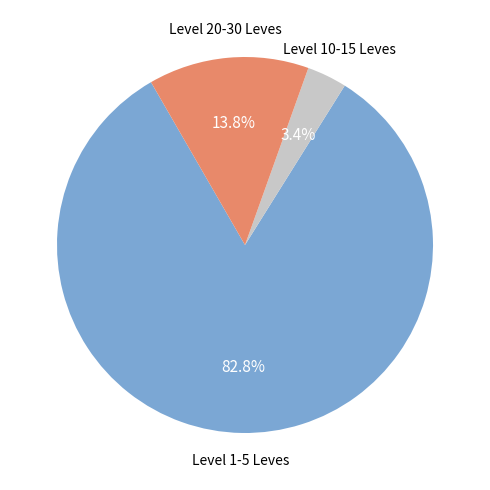

Is there a majority slice in this chart?

Yes